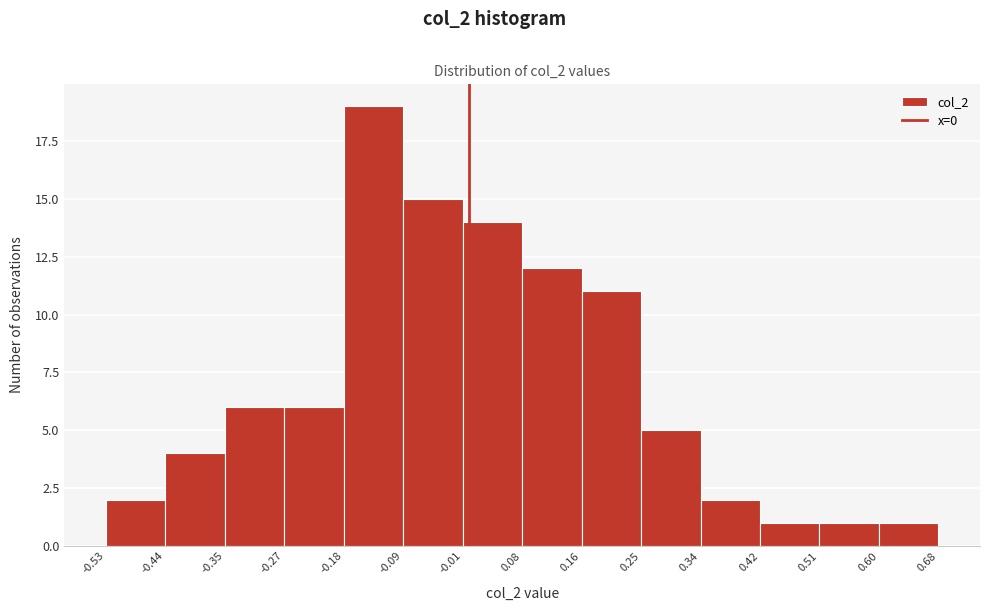

Which range on the x-axis has the tallest bar?

-0.18 to -0.09